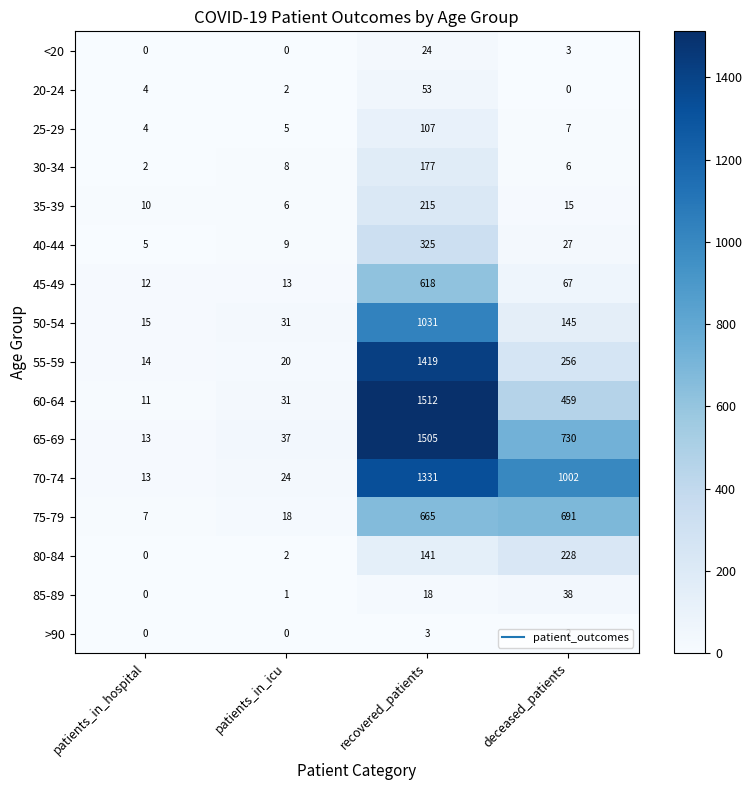

What is the average value of the <20 series?

7